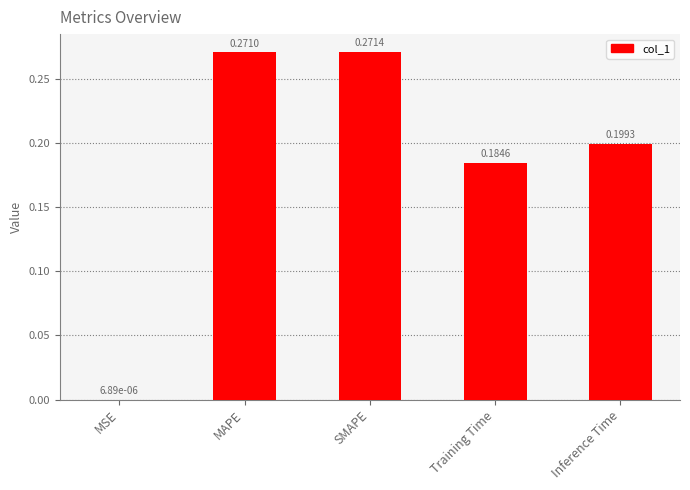

What is the sum of all values?

0.9